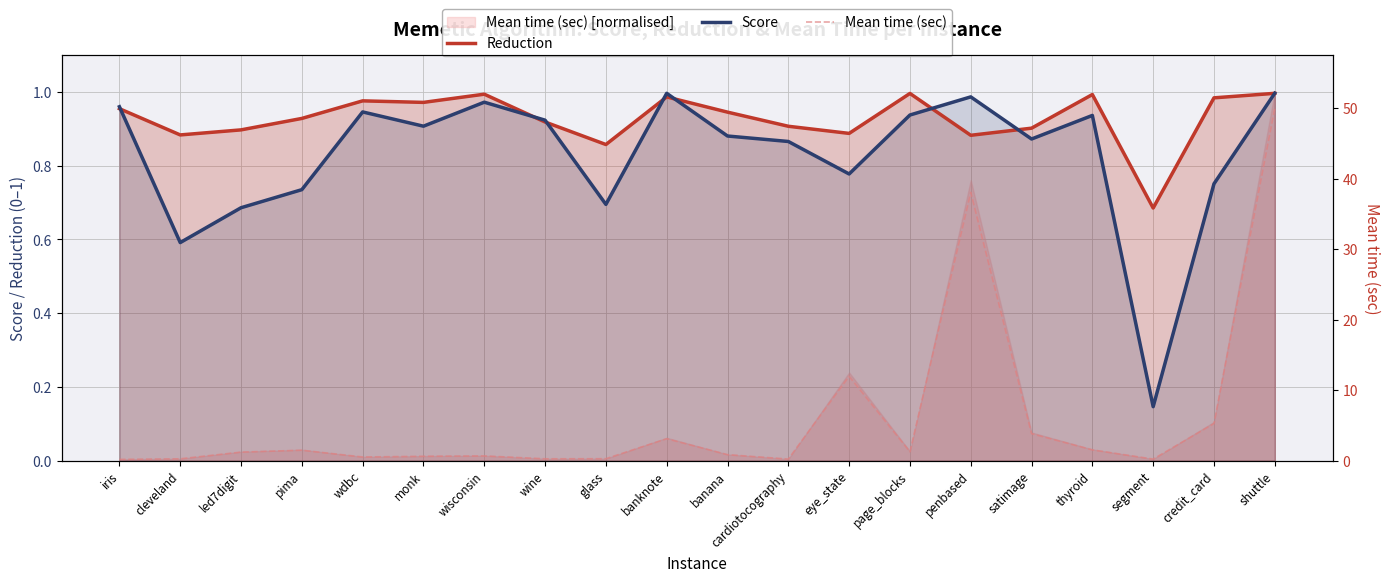

At which category does the chart reach its peak across all series?

shuttle